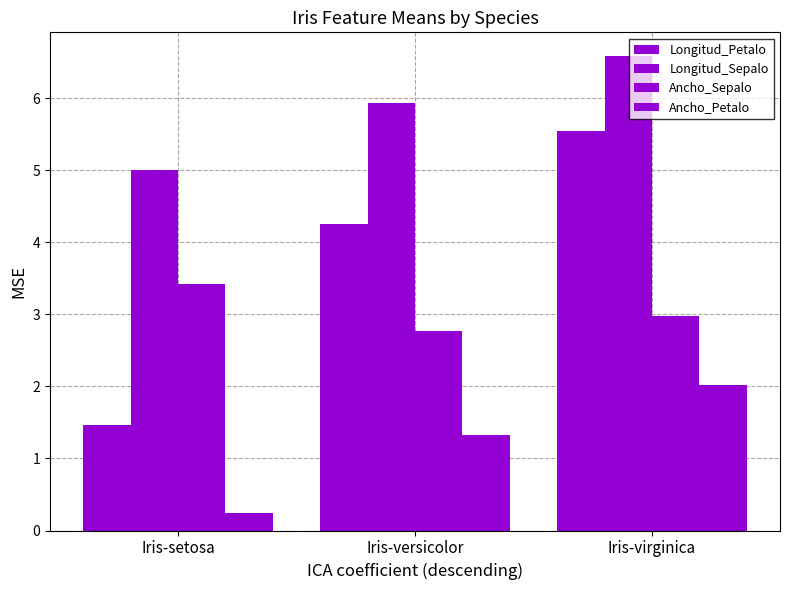

Reading left to right, extract all data points from this chart.

Longitud_Petalo: Iris-setosa=1.5	Iris-versicolor=4.3	Iris-virginica=5.6
Longitud_Sepalo: Iris-setosa=5.0	Iris-versicolor=5.9	Iris-virginica=6.6
Ancho_Sepalo: Iris-setosa=3.4	Iris-versicolor=2.8	Iris-virginica=3.0
Ancho_Petalo: Iris-setosa=0.2	Iris-versicolor=1.3	Iris-virginica=2.0